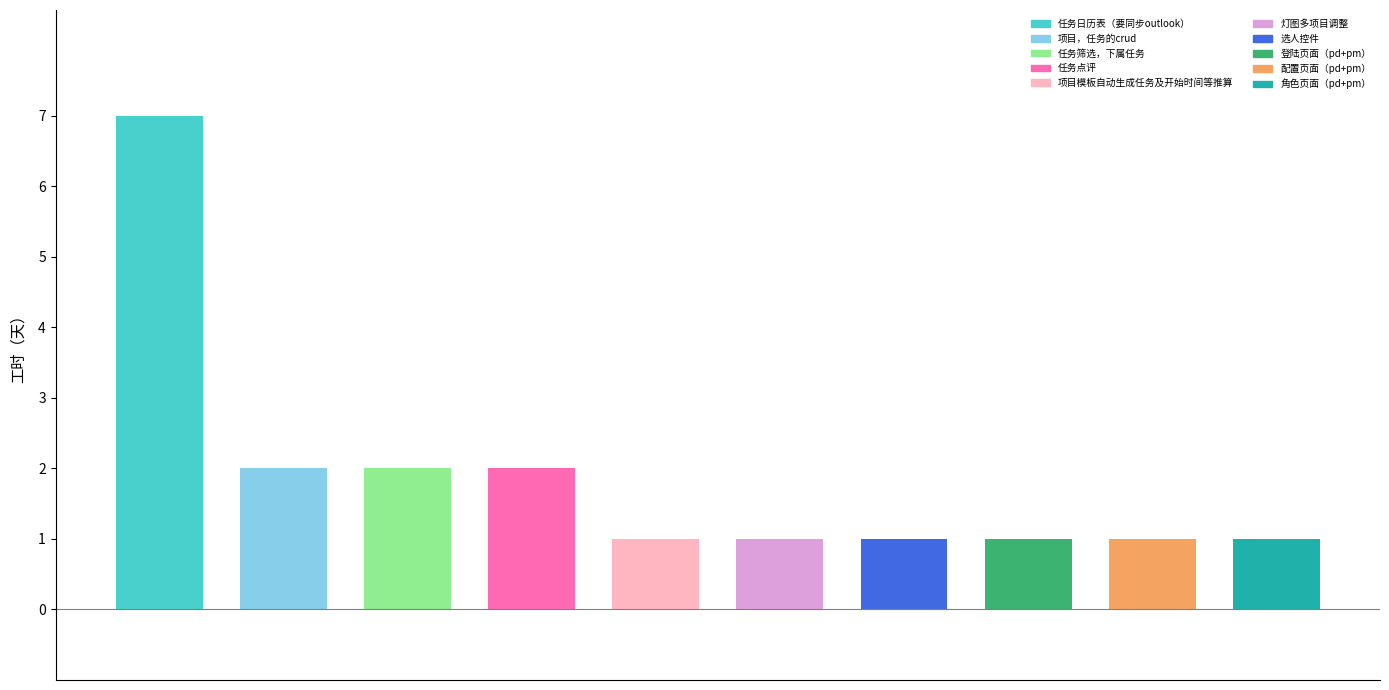

Rank the categories by value from highest to lowest.

任务日历表（要同步outlook）, 项目，任务的crud, 任务筛选，下属任务, 任务点评, 项目模板自动生成任务及开始时间等推算, 灯图多项目调整, 选人控件, 登陆页面（pd+pm）, 配置页面（pd+pm）, 角色页面（pd+pm）